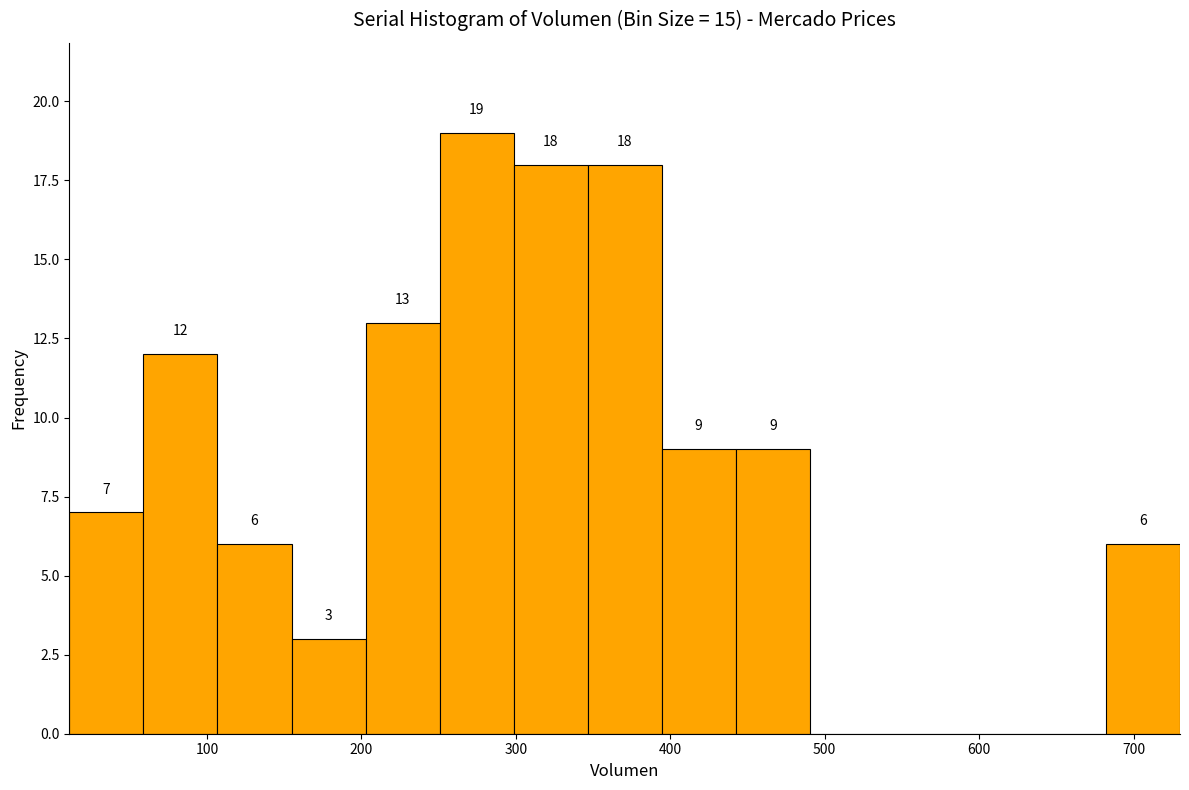

Which range on the x-axis has the tallest bar?

250 to 300